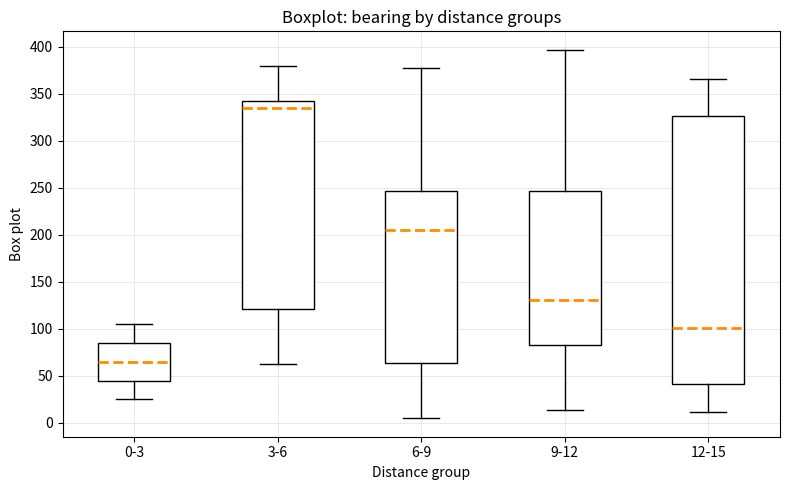

Comparing the boxes themselves (not the whiskers), which one is the tallest?

12-15